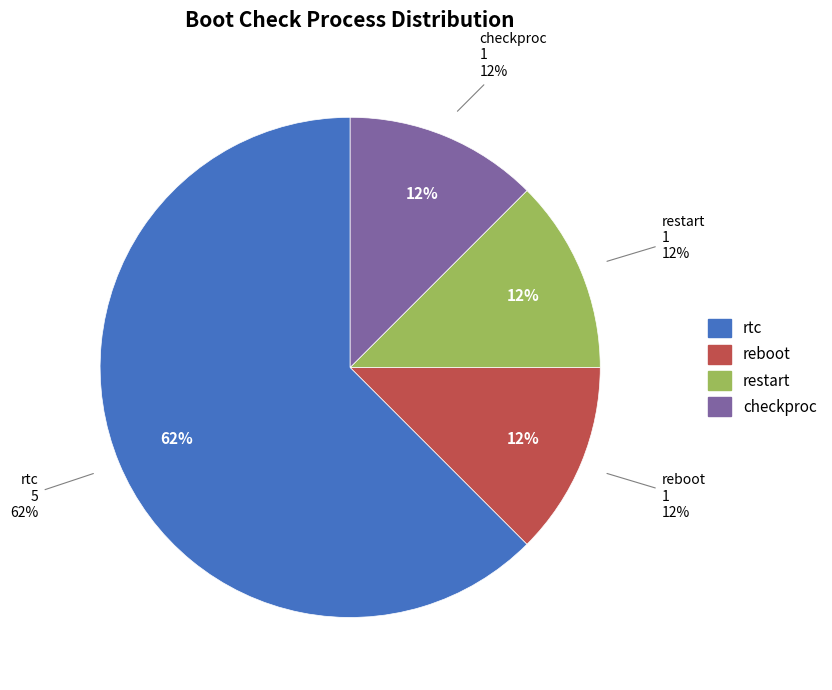

Does restart represent more than half of the total?

No